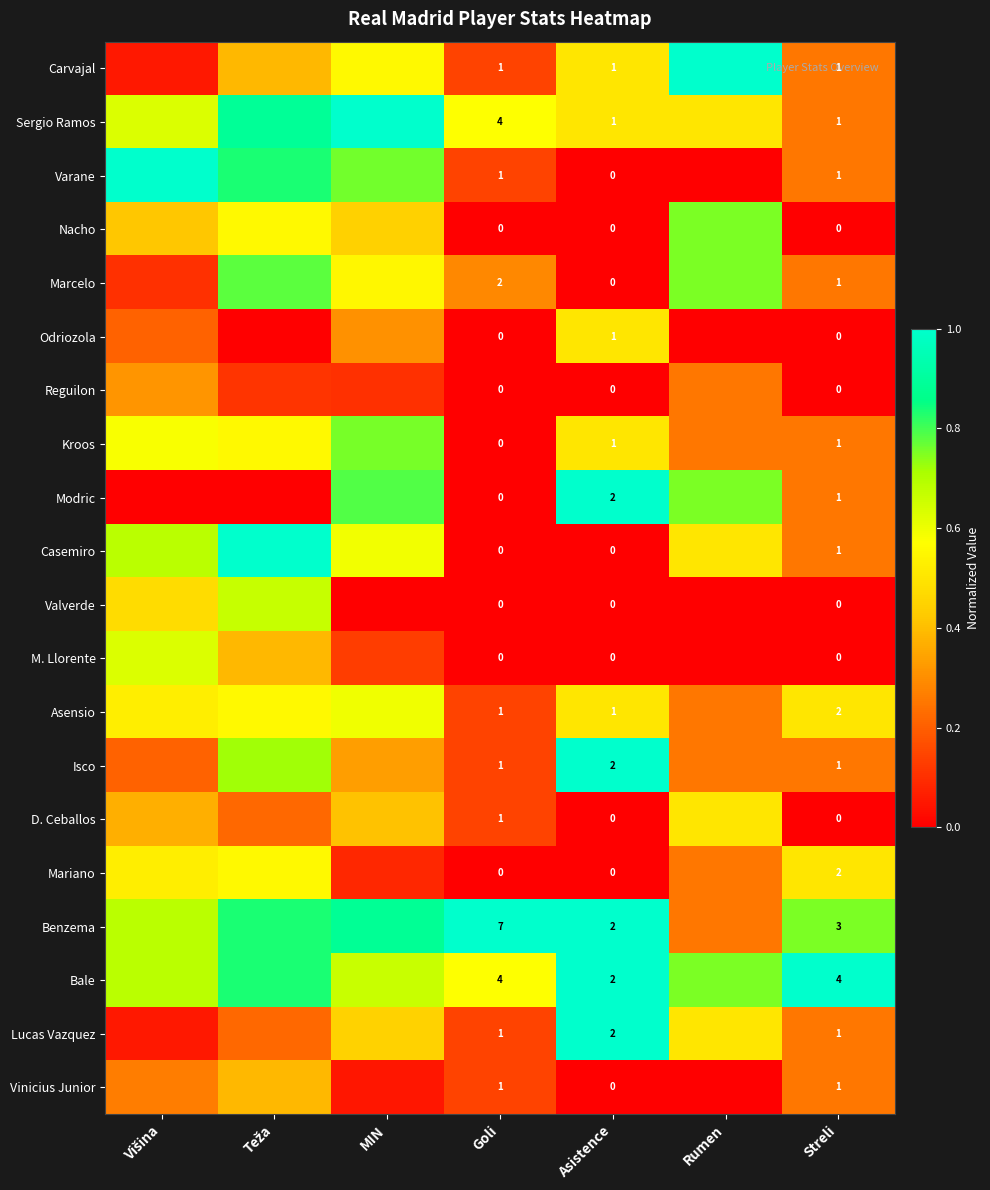

Is the value of Benzema at Asistence greater than the value of Carvajal at Asistence?

Yes